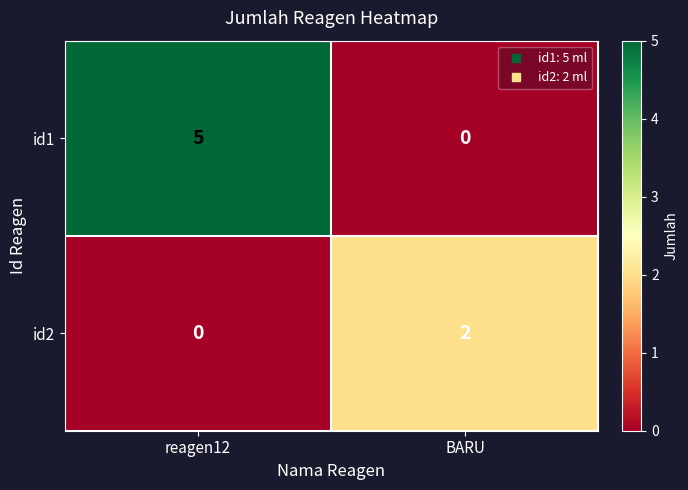

At how many categories does at least one series exceed 0?

2